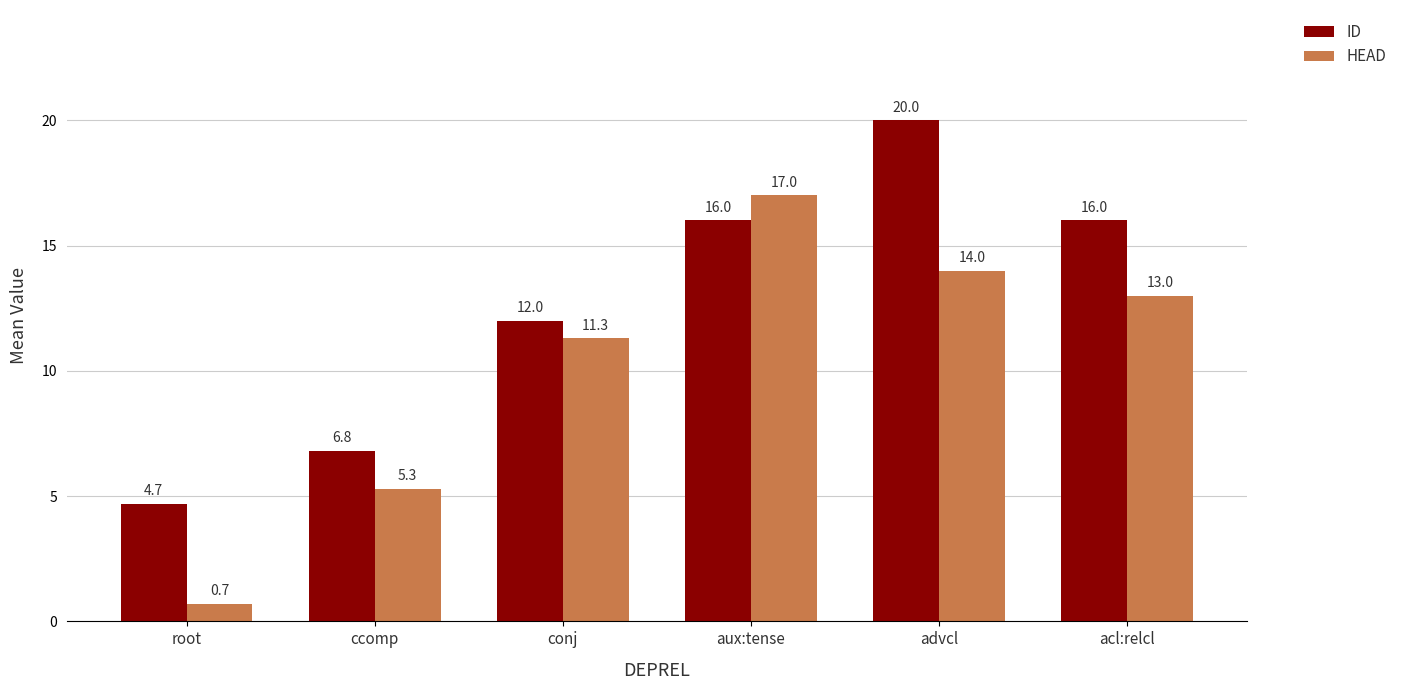

Reading right to left, what are all the values shown in this chart?

ID: acl:relcl=16.0	advcl=20.0	aux:tense=16.0	conj=12.0	ccomp=6.8	root=4.7
HEAD: acl:relcl=13.0	advcl=14.0	aux:tense=17.0	conj=11.3	ccomp=5.3	root=0.7